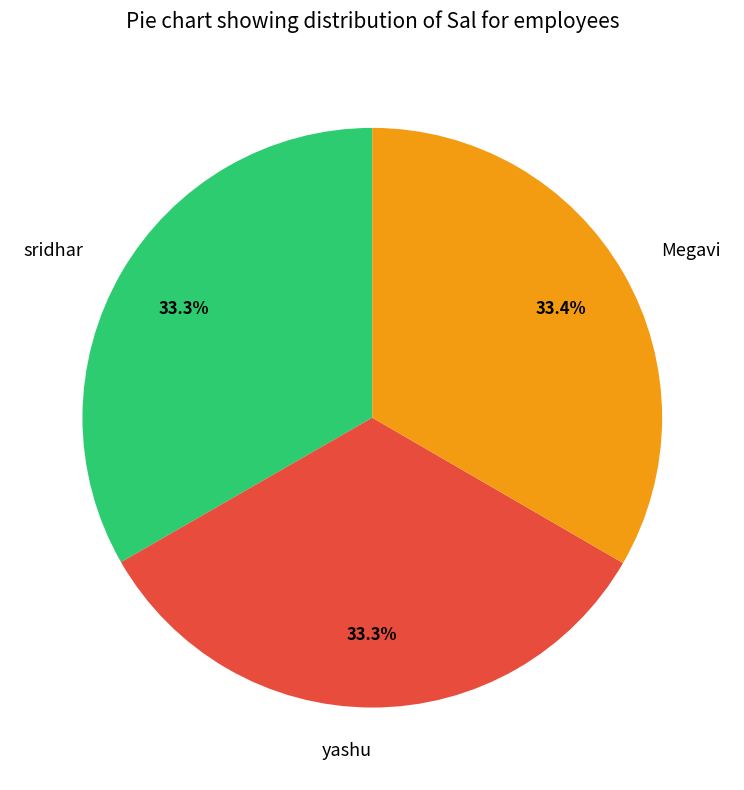

Approximately how many times larger is the value at sridhar compared to yashu?

1.0